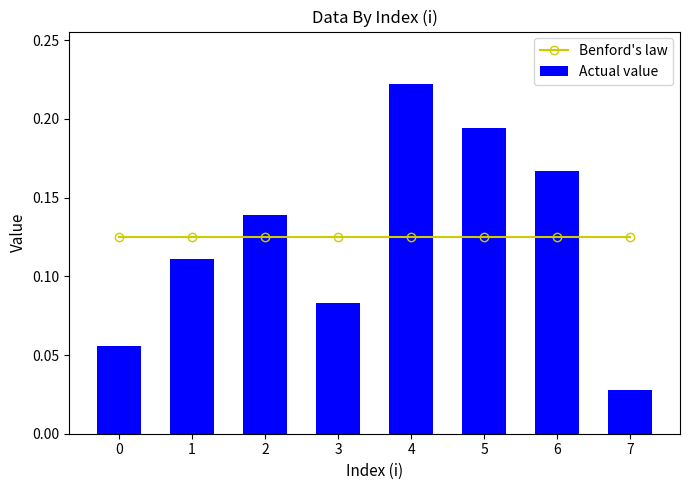

What is the greatest value displayed?

0.2